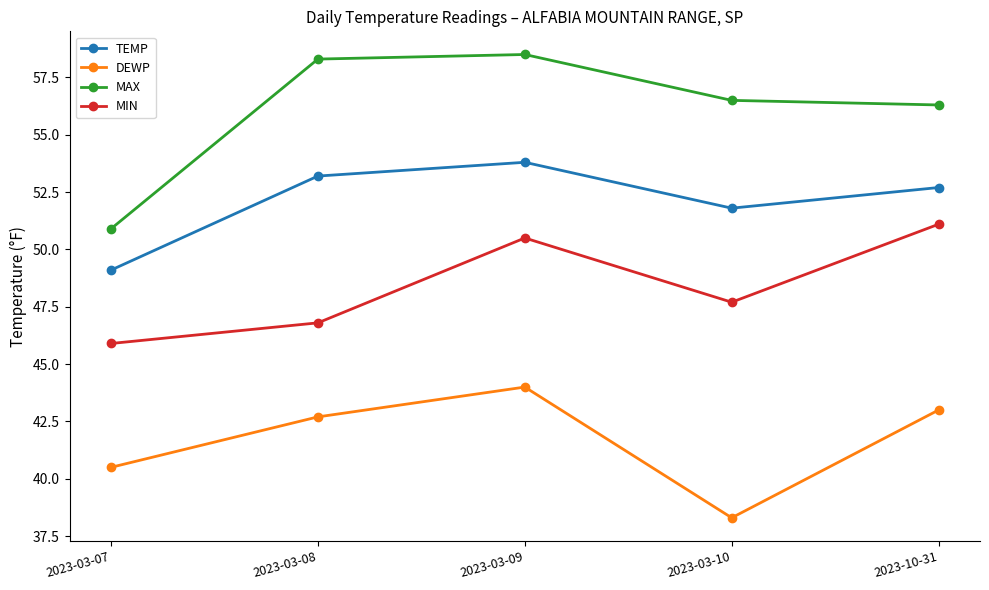

The MIN series shows 13.5 at 2023-10-31. True or false?

False